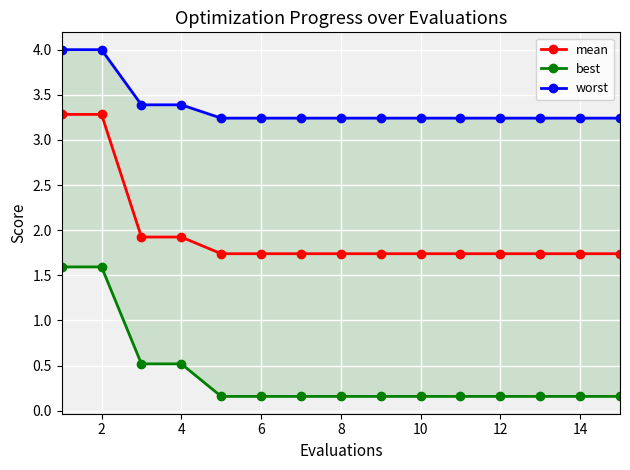

True or false: worst and best intersect in this chart.

False